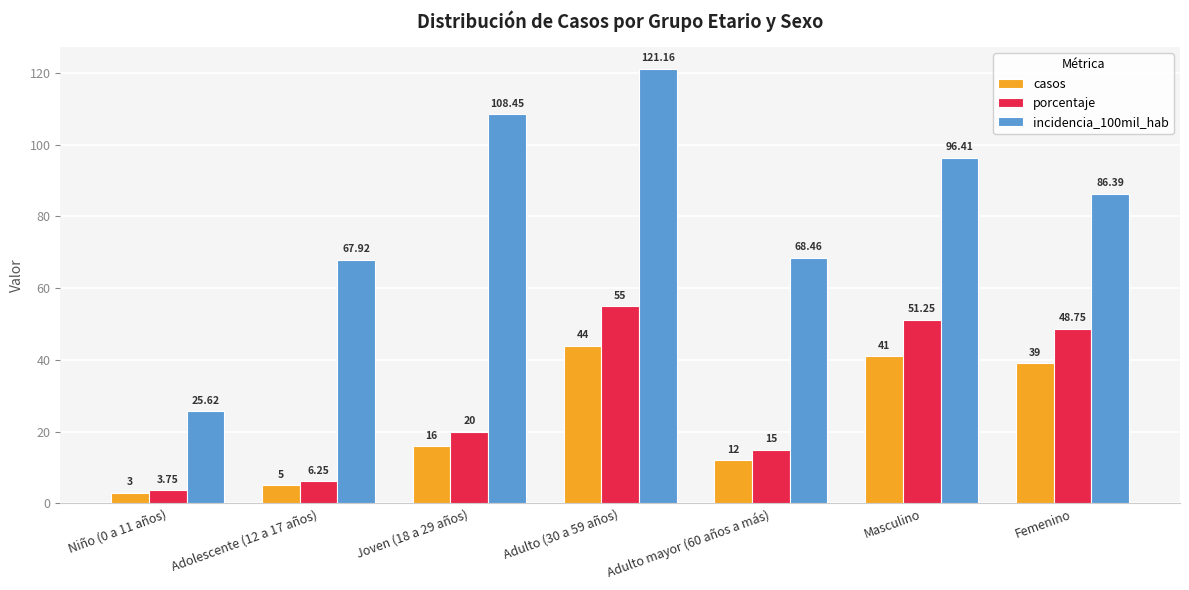

What is the value of the casos bar at the 7th from the left?

39.0